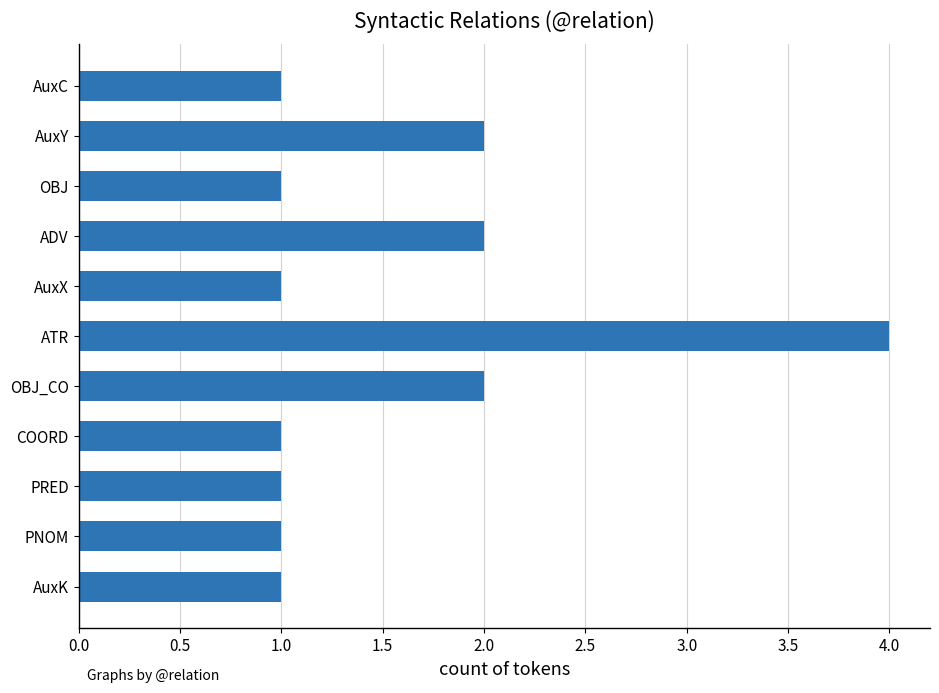

What is the sum of all values?

17